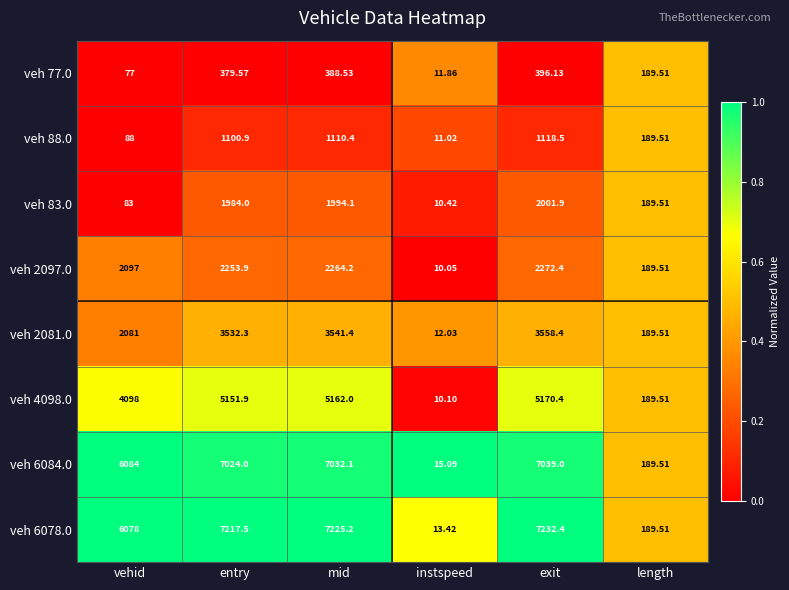

Which series has the largest range (max minus min)?

veh 6078.0